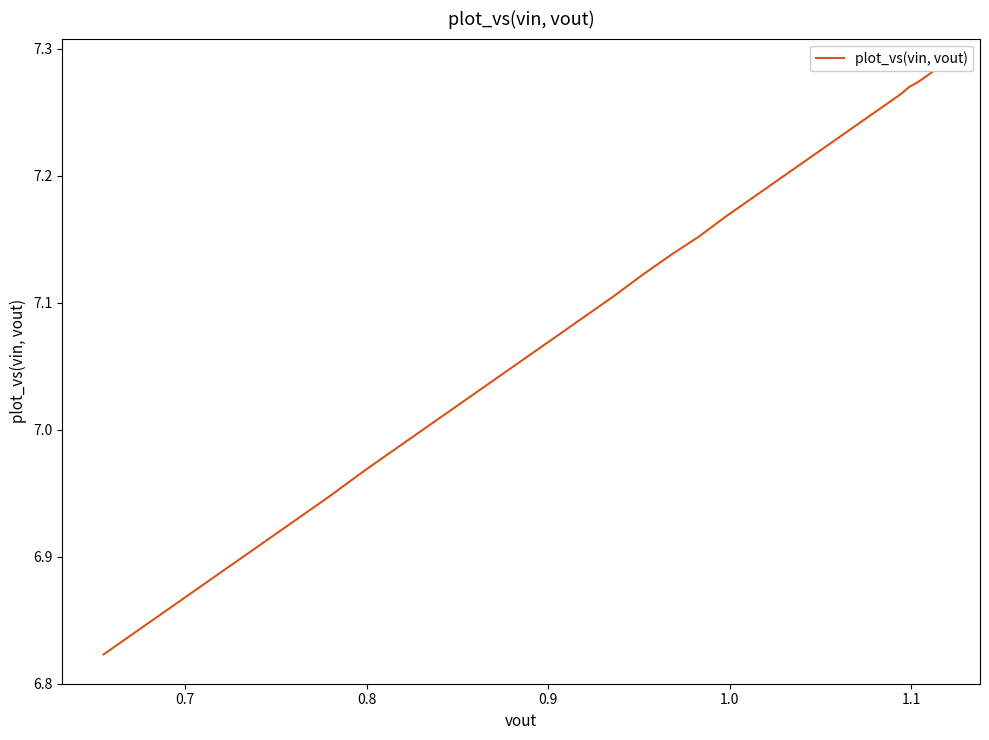

What is the difference between the second highest and minimum values?

0.5